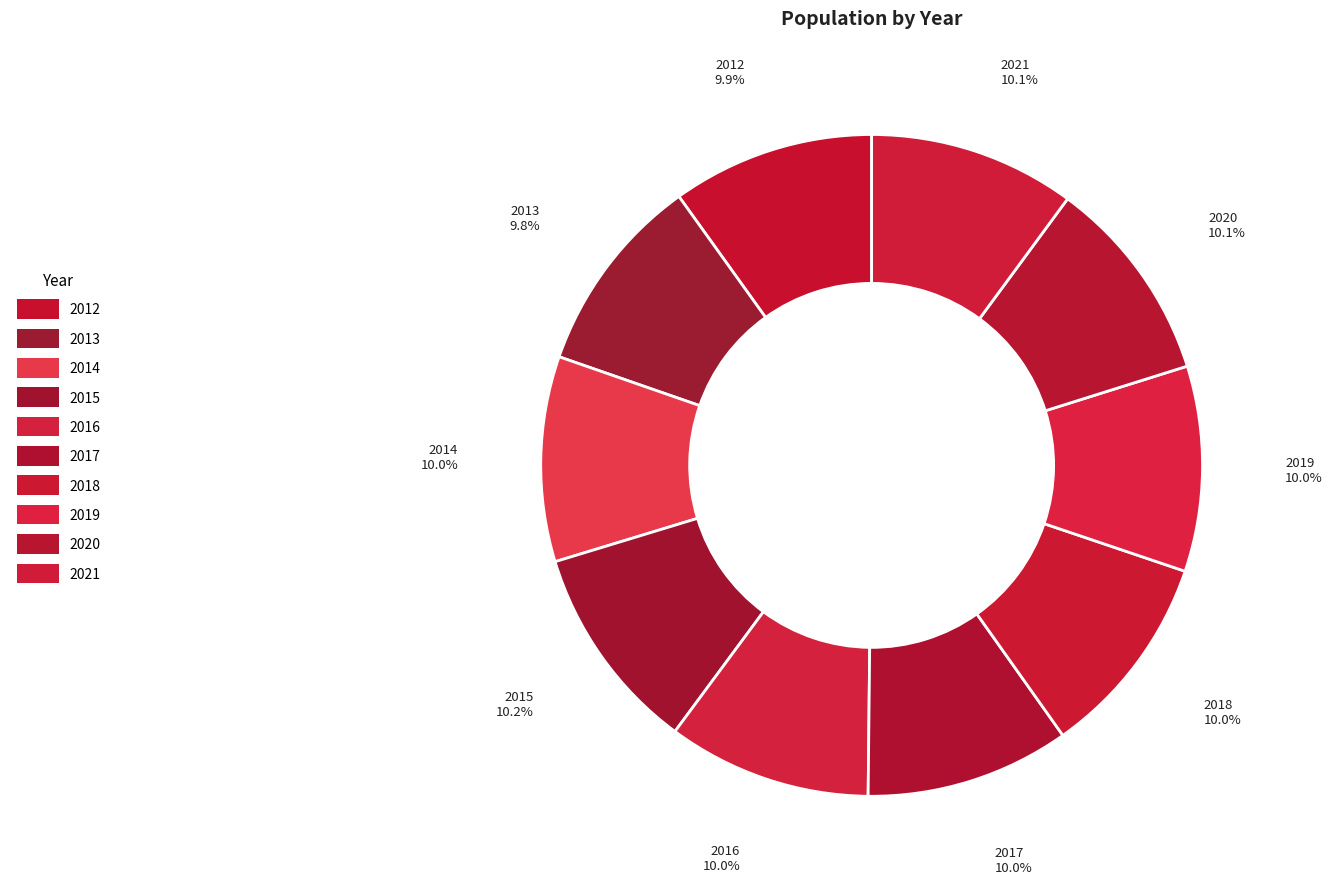

Do 2019 and 2016 together represent more than half of the pie?

No